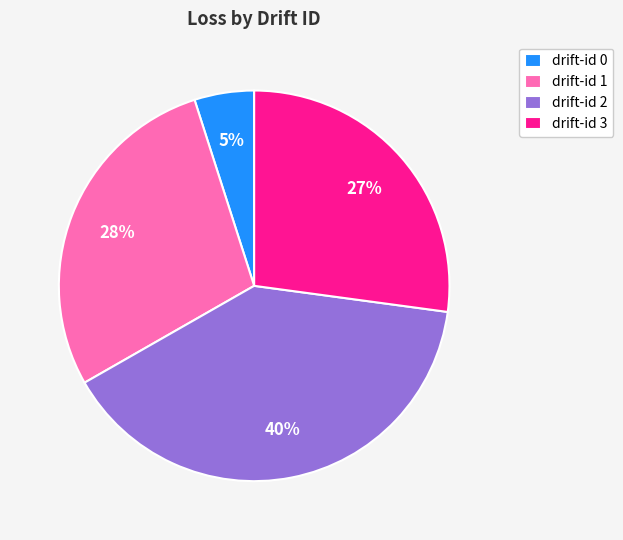

True or false: drift-id 3 accounts for 19% of the total.

False